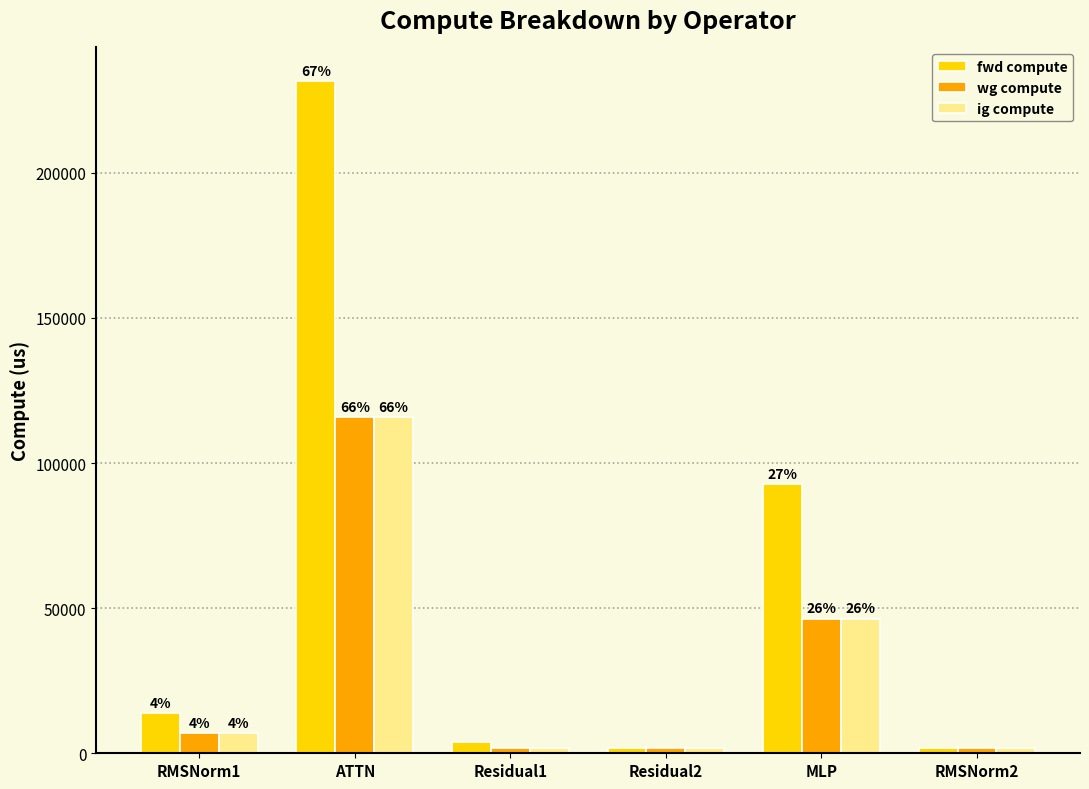

Are the bars grouped side by side (vs. stacked)?

Yes